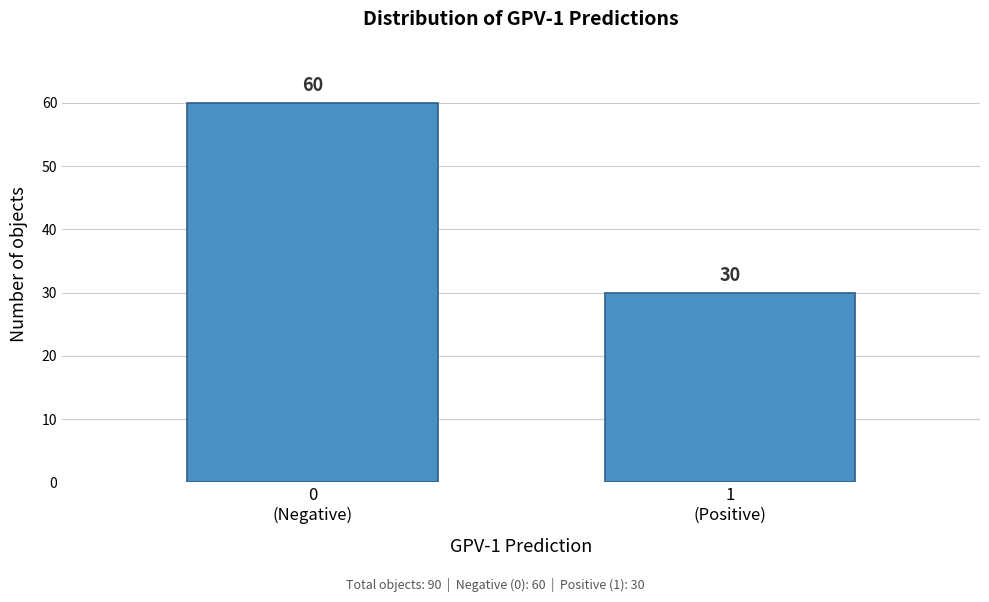

Reading left to right, extract all data points from this chart.

60	30